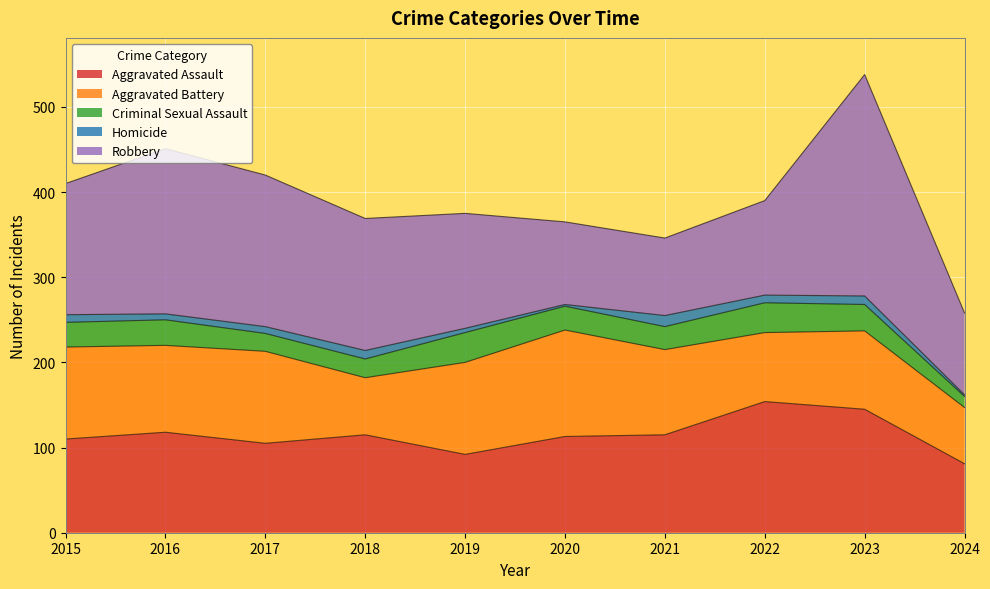

Which has a higher value, 2023 or 2024?

2023